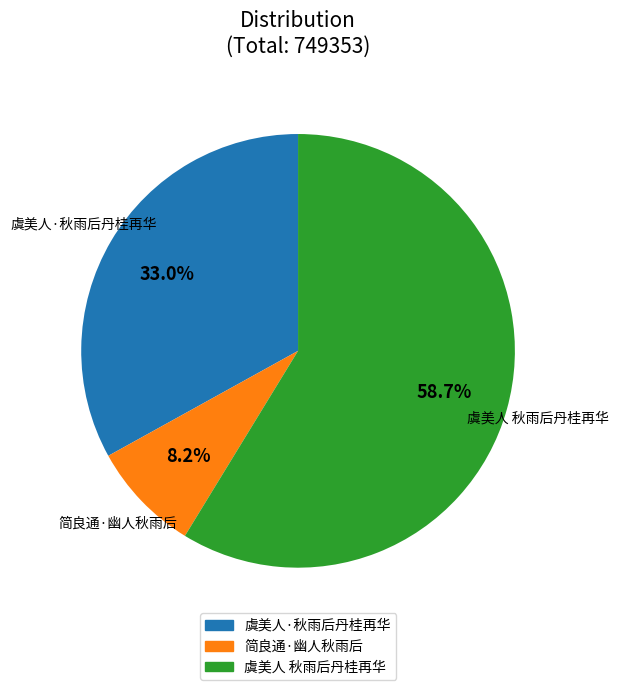

Which category has the smallest portion of the pie?

简良通·幽人秋雨后